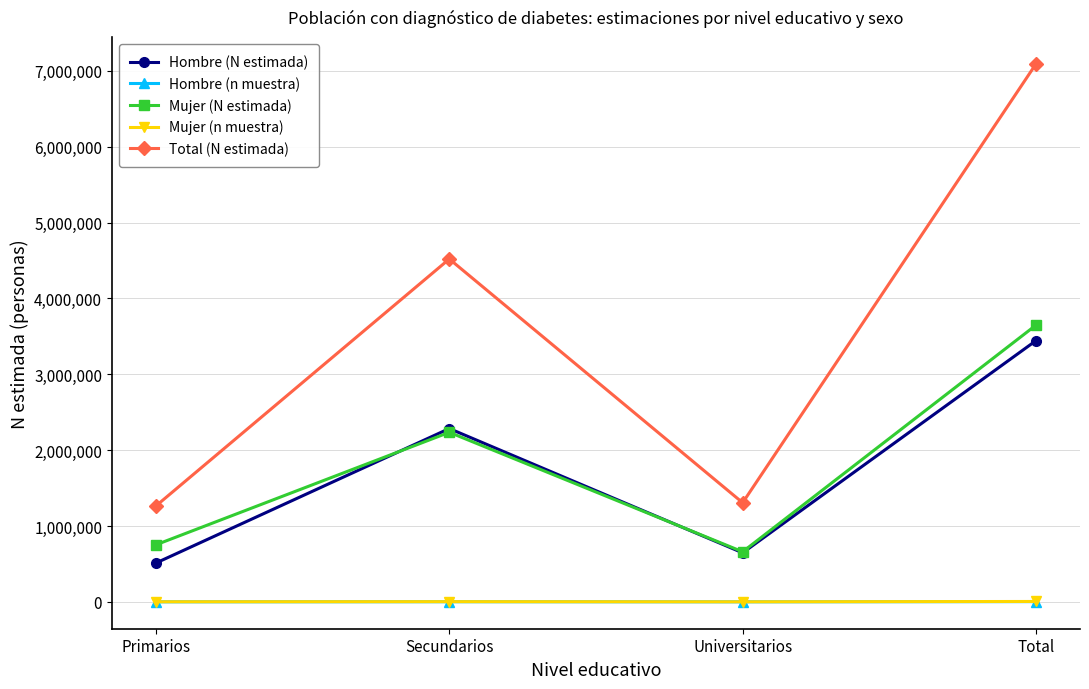

How many data points does each series have?

4